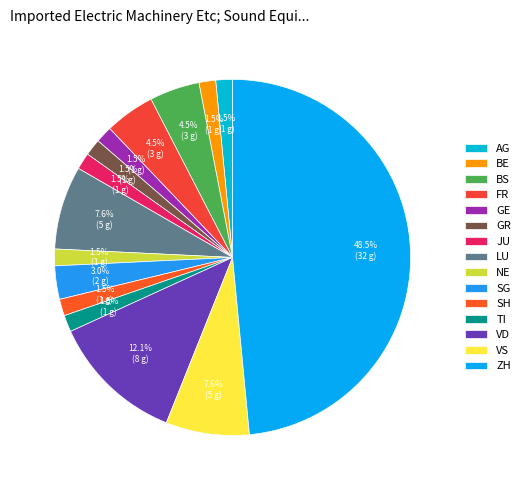

What is the largest slice in the pie chart?

ZH